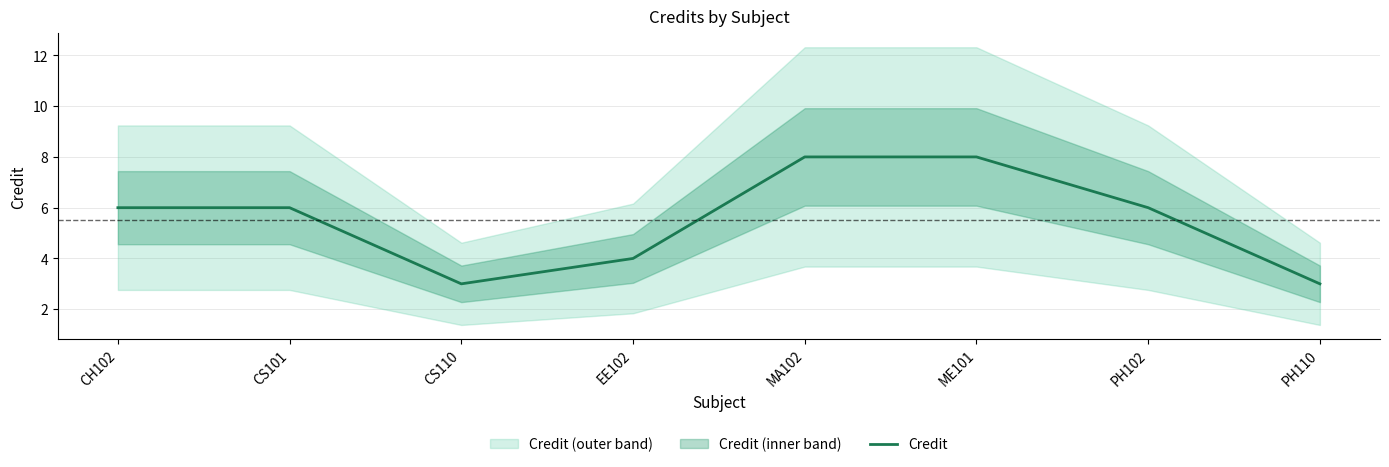

How many points are lower than both their immediate neighbors (excluding endpoints)?

1